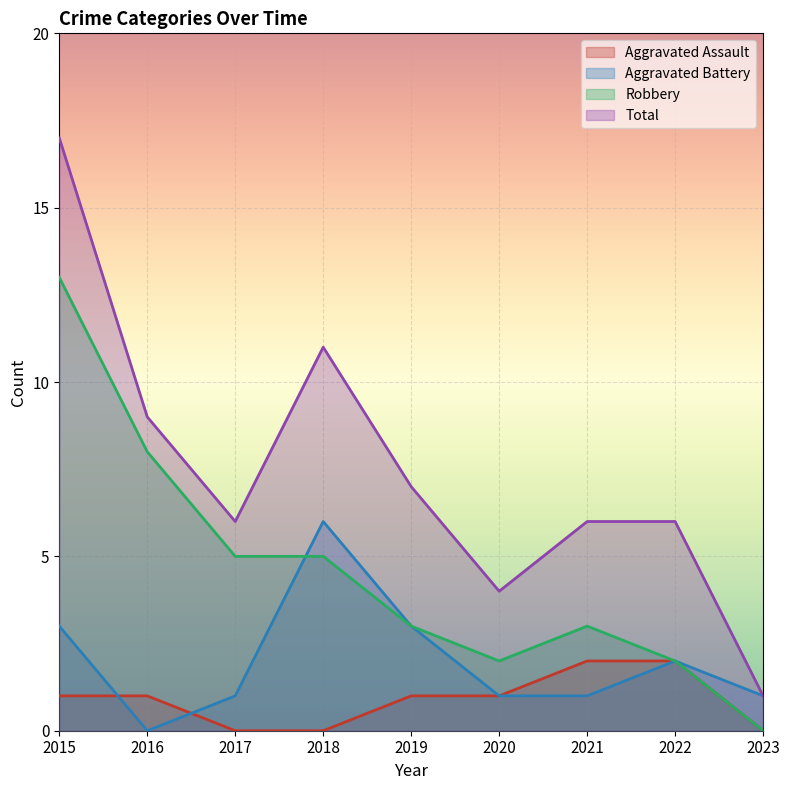

True or false: Aggravated Battery and Total intersect in this chart.

False